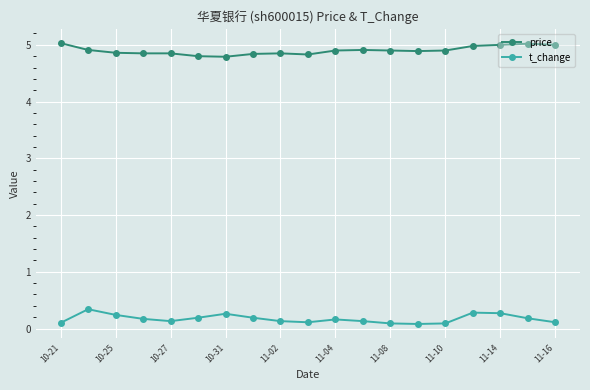

What is the minimum value for price?

4.8